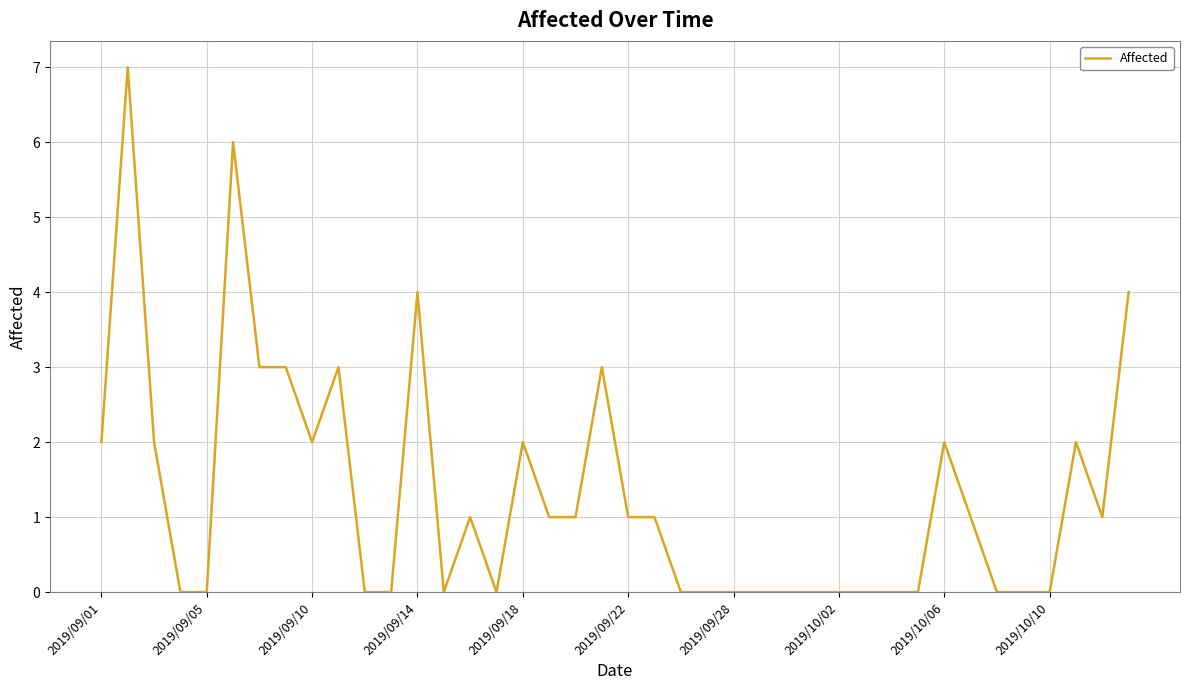

What is the maximum value shown in the chart?

7